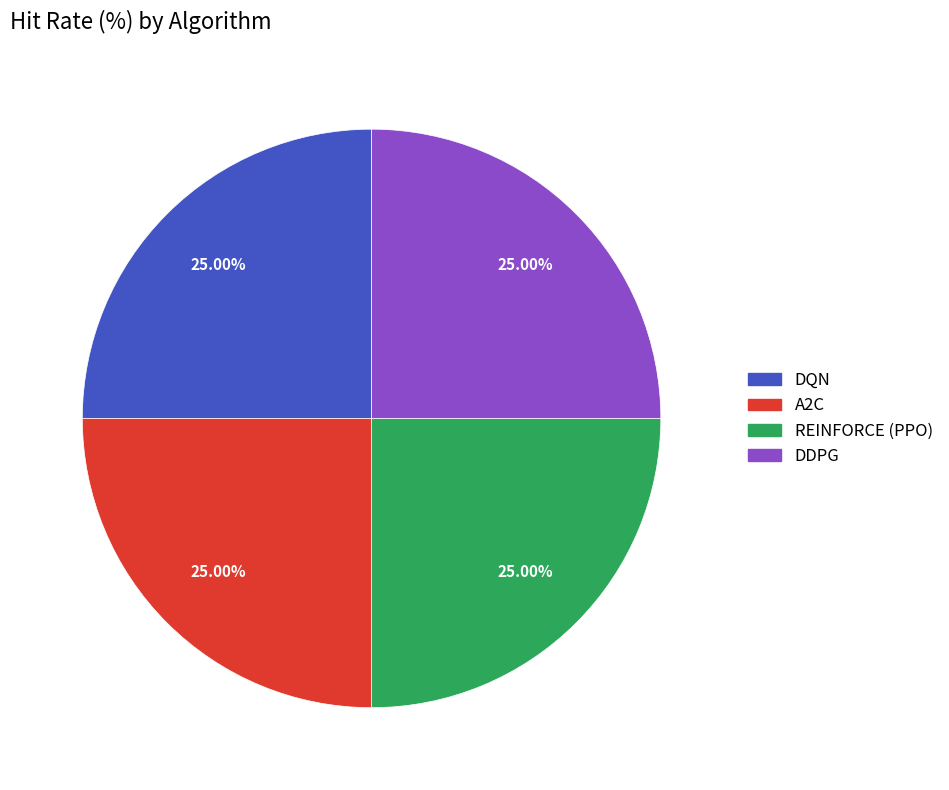

Is there a majority slice in this chart?

No